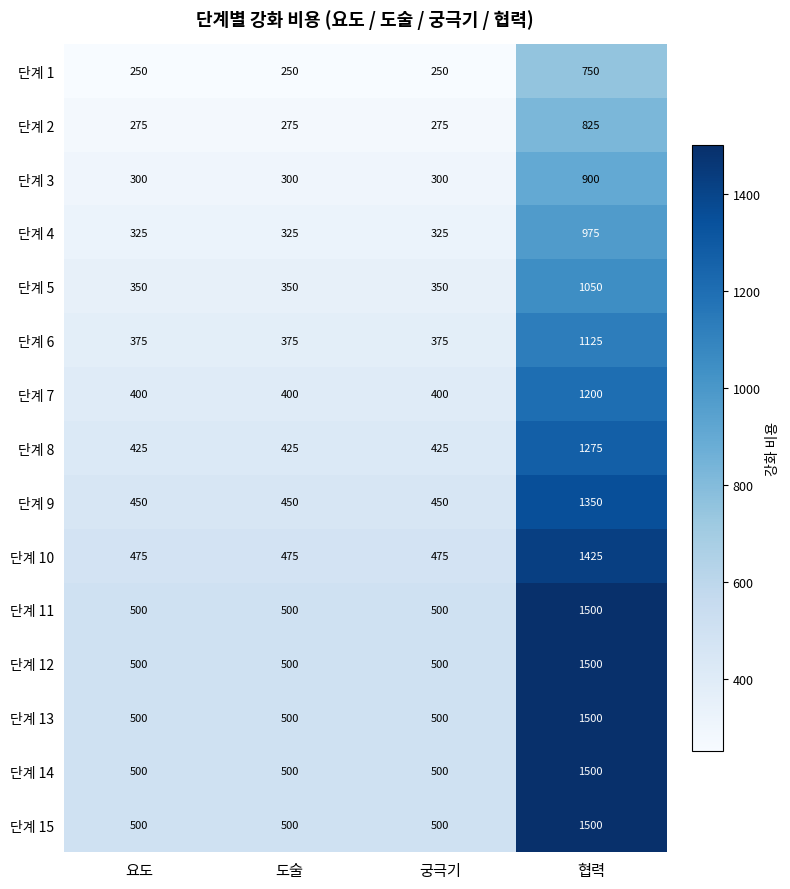

The 단계 6 series shows 619 at 도술. True or false?

False